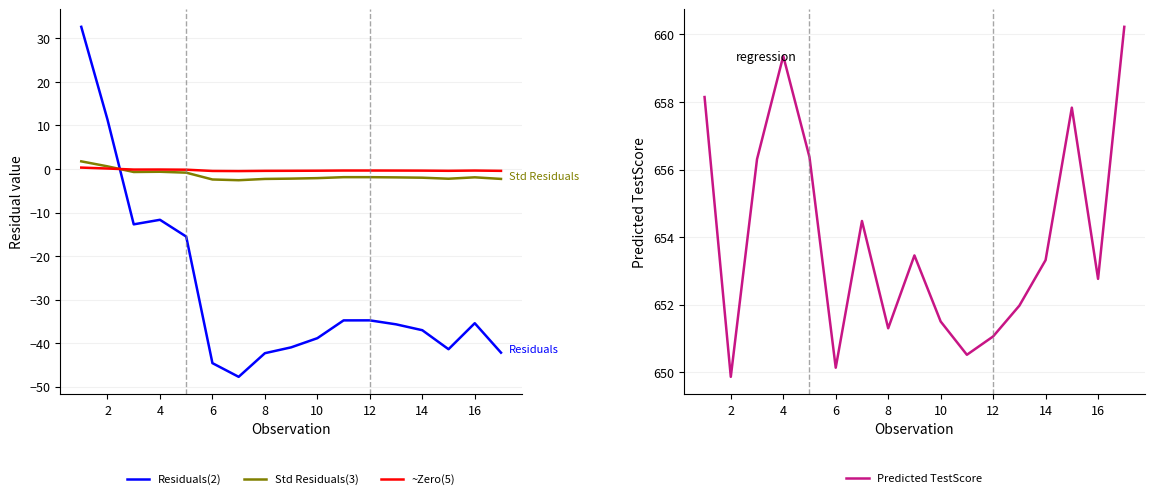

The value of Predicted TestScore at 10 is 651.5. True or false?

True